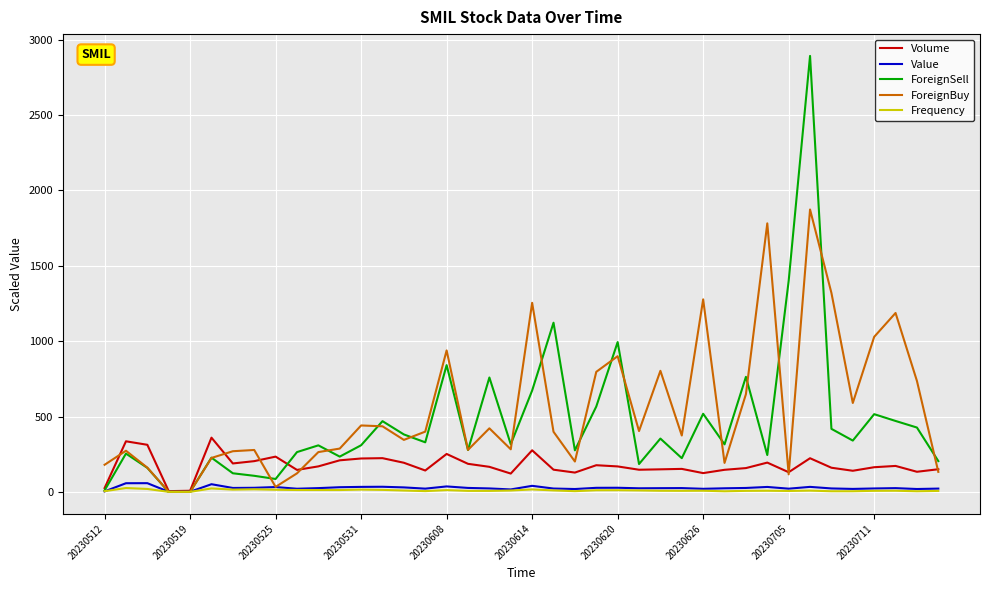

What is the greatest value displayed?

2892.5